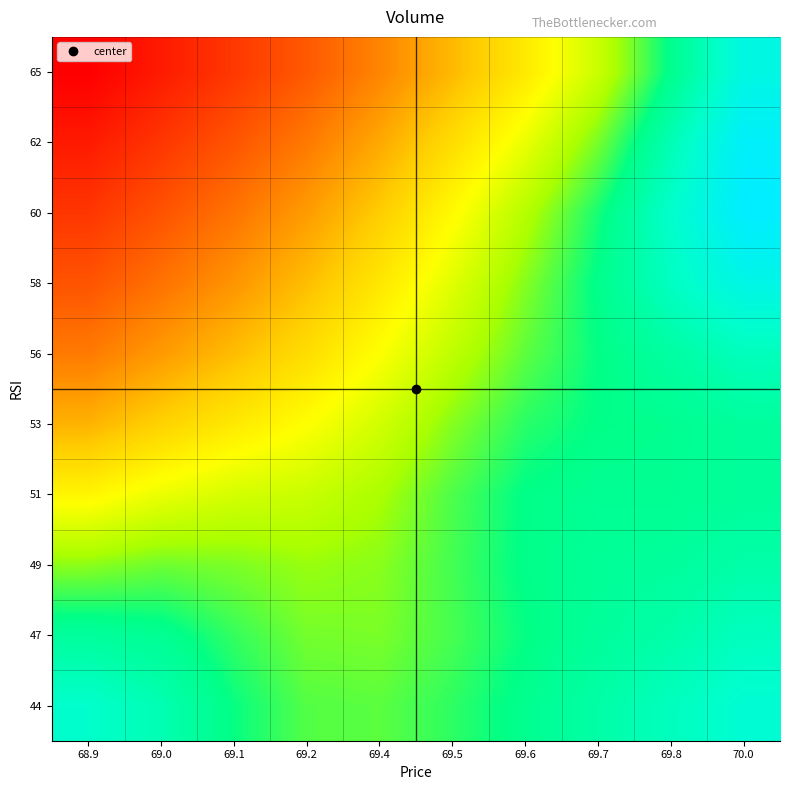

What is the total value across all series at 69.0?

-0.5